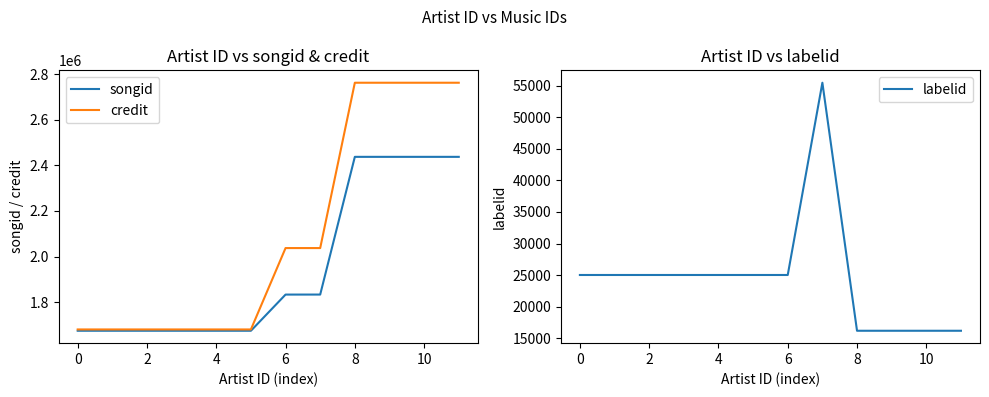

Count the labelid values in the range 16197 to 25024.

11